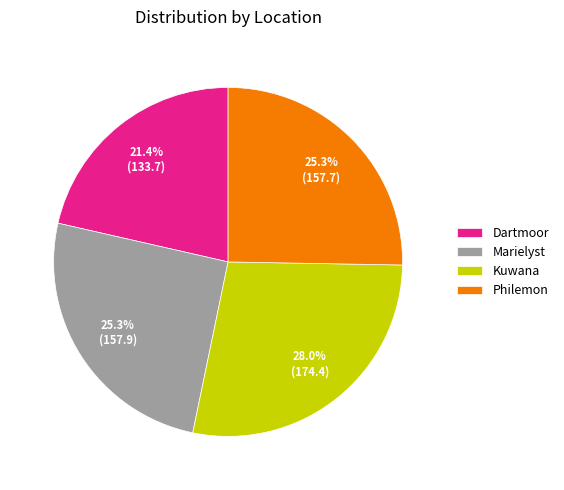

The Kuwana slice represents 15% of the pie. True or false?

False